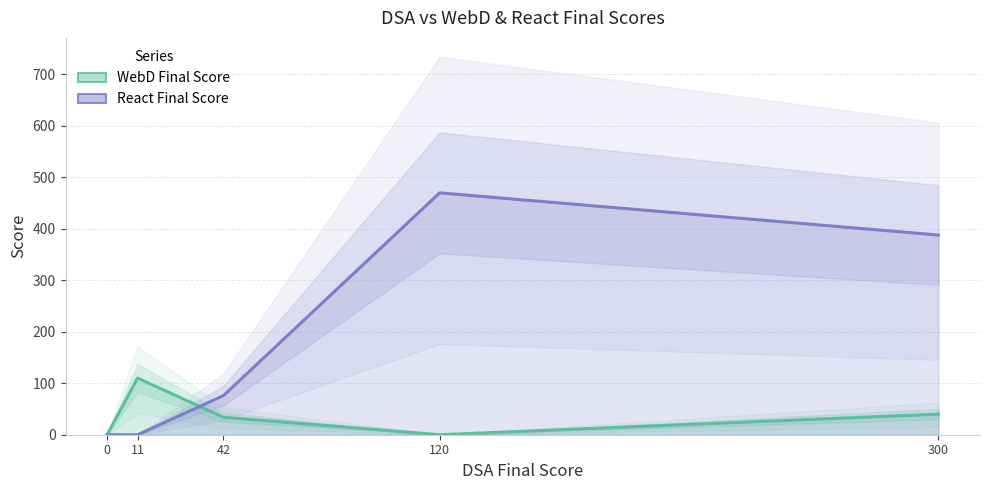

True or false: WebD Final Score and React Final Score cross at least once.

True